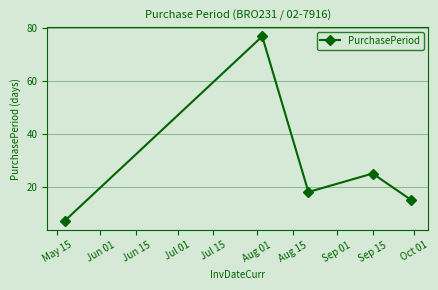

What is the smallest value displayed?

7